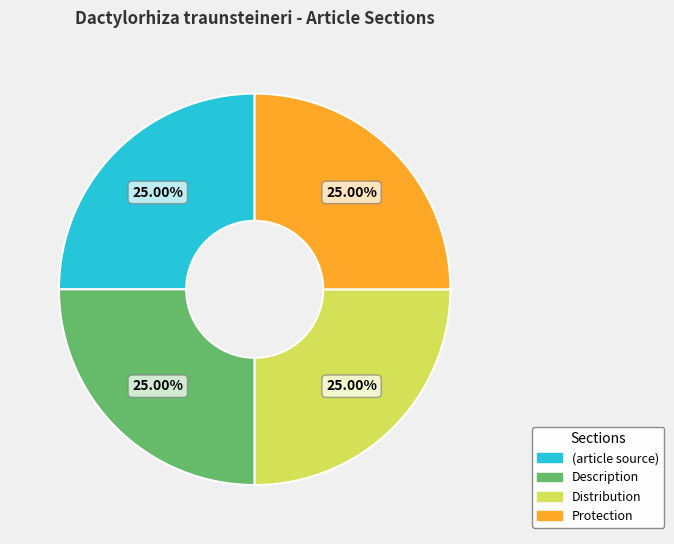

Does Distribution represent more than half of the total?

No